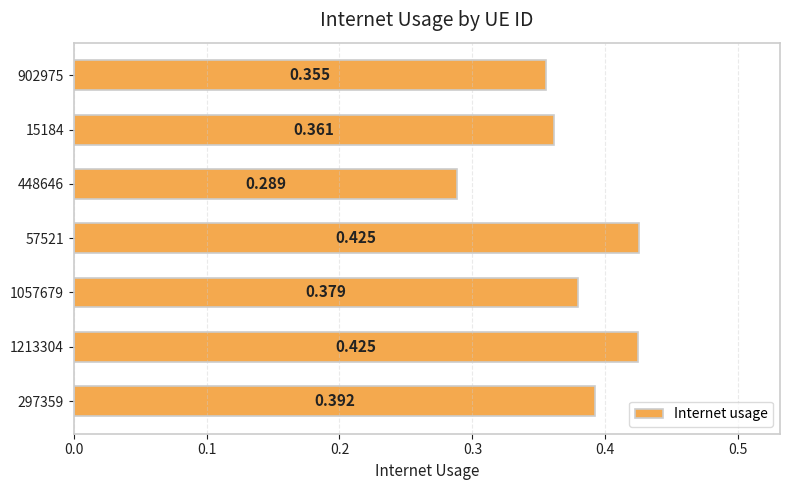

At which category does the chart reach its peak across all series?

57521